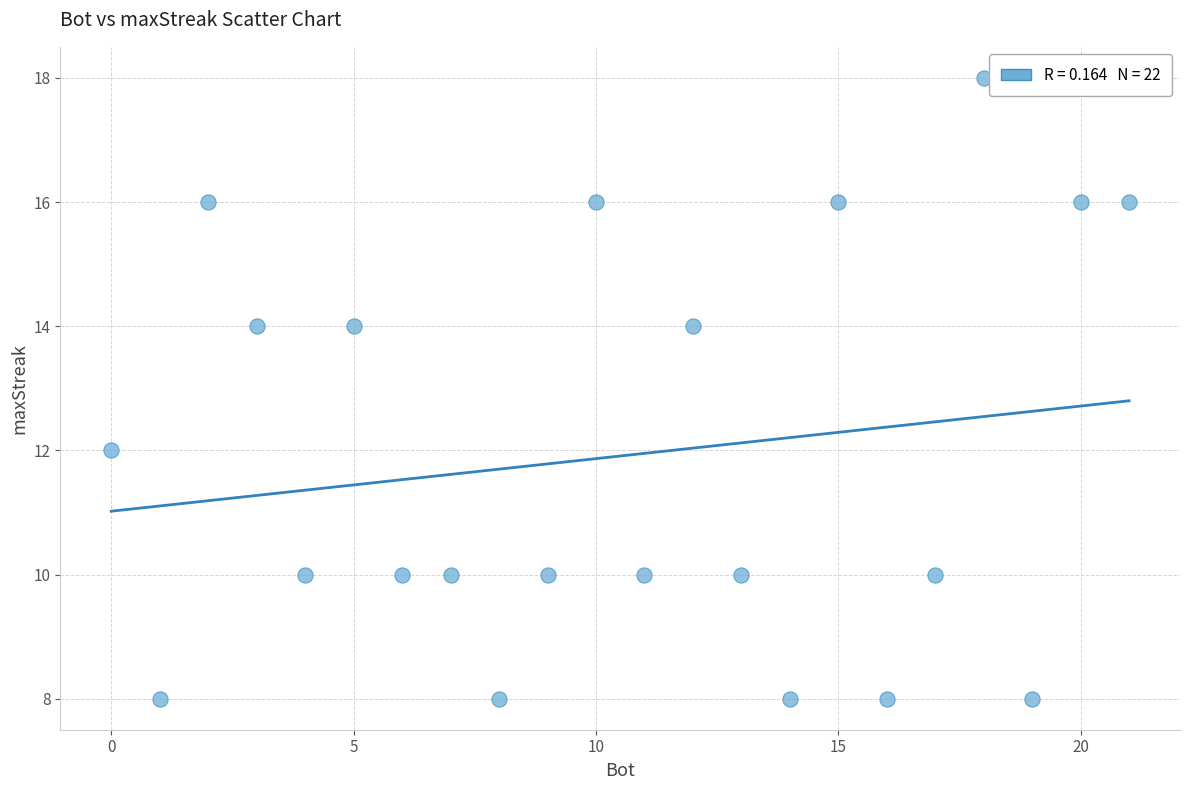

What is the range of X values (max minus min)?

21